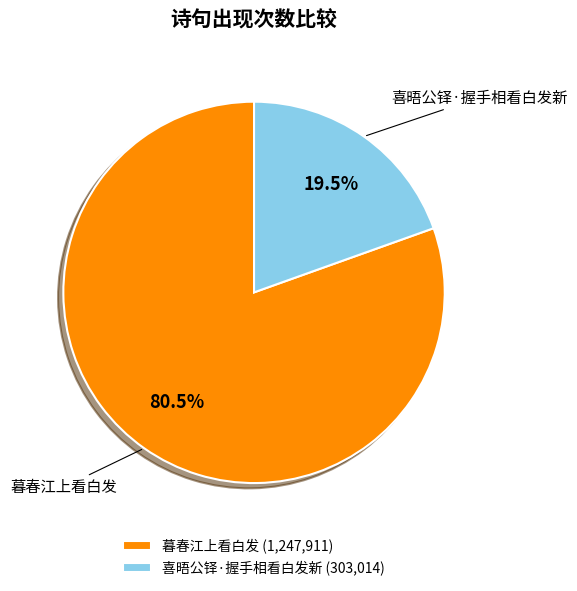

Rank the categories by value from highest to lowest.

暮春江上看白发, 喜晤公铎·握手相看白发新